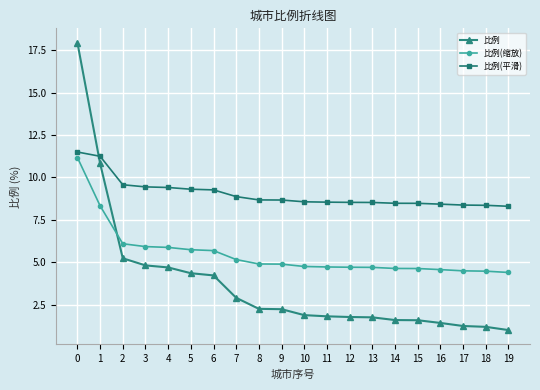

True or false: 比例(平滑) and 比例(缩放) intersect in this chart.

False